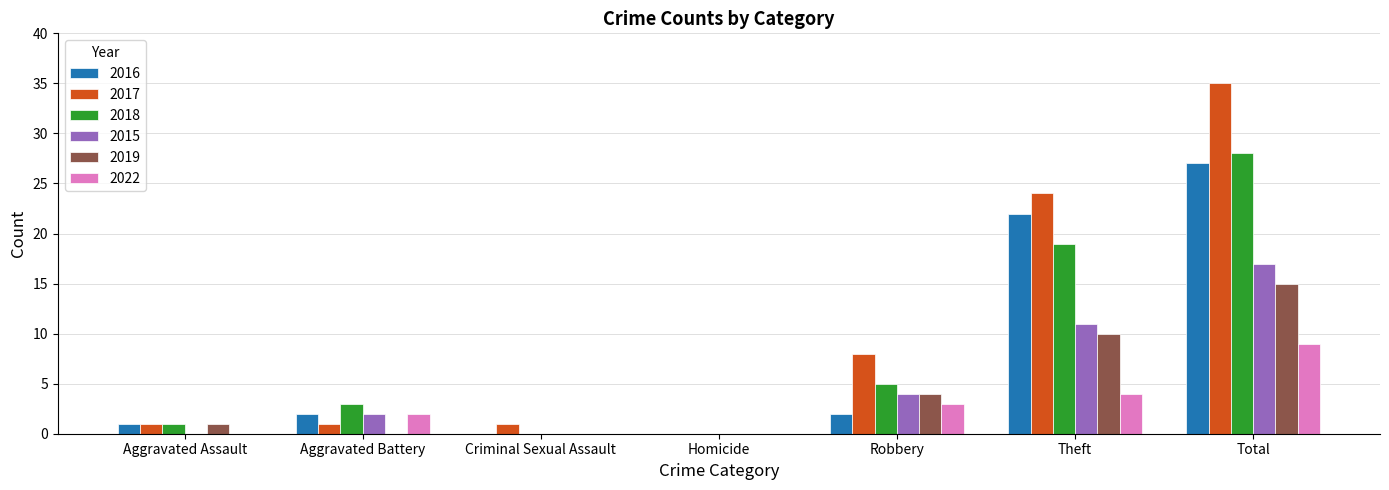

What is the difference between the 2017 values at Aggravated Battery and Theft?

23